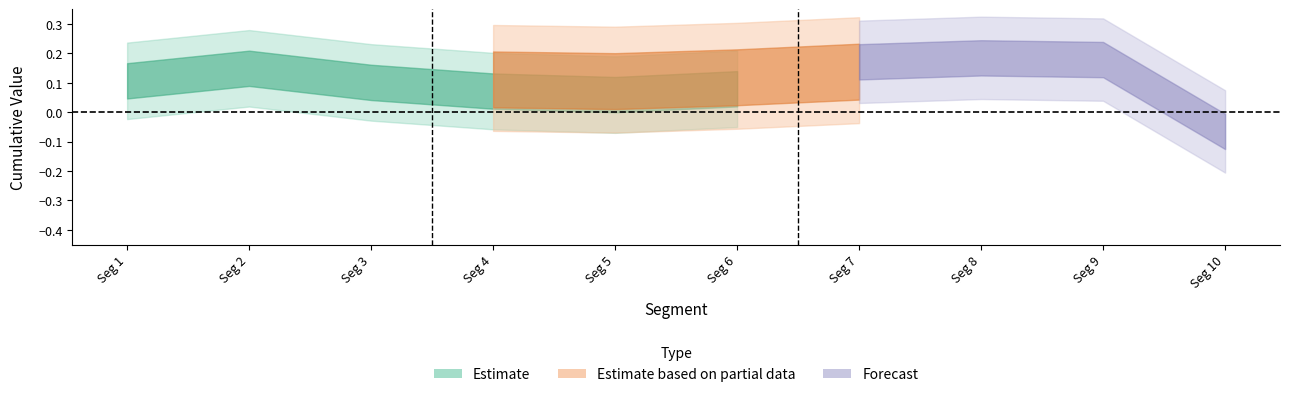

Is it true that First_Noticeable_Increase_Cumulative_Value equals 0.2 at signal segment 9?

True